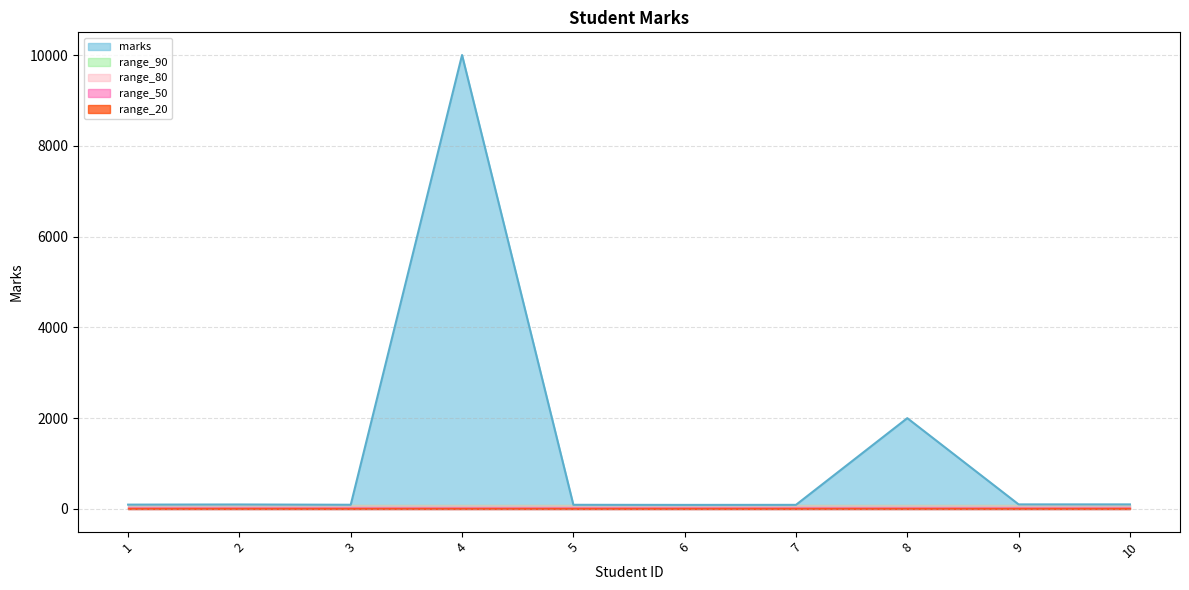

Reading left to right, list all the values displayed in this chart.

95	98	92	10000	91	89	90	2000	100	100